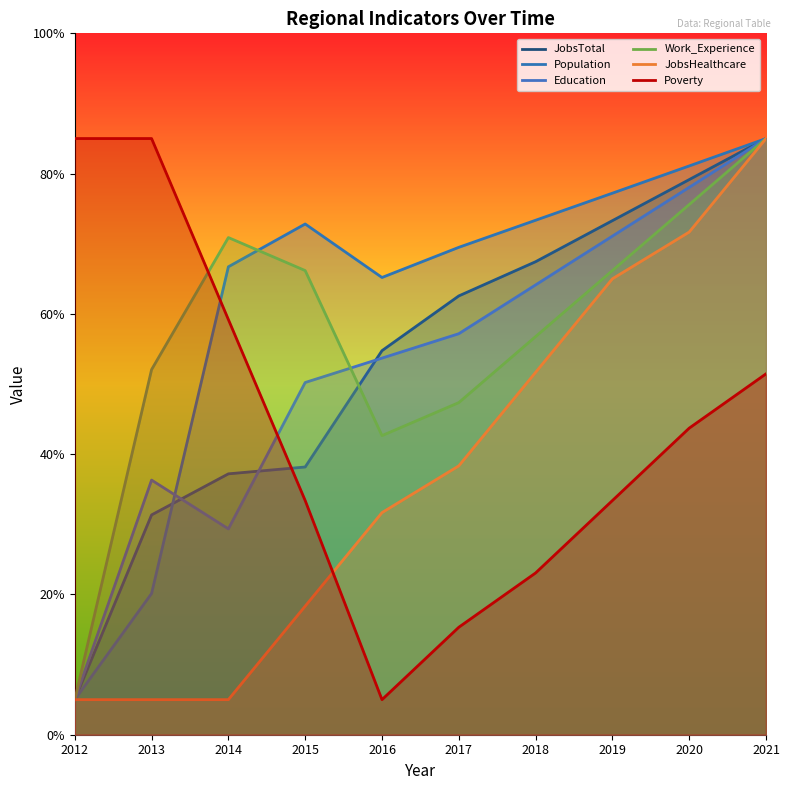

Between 2013 and 2014, which series saw the biggest shift?

Population